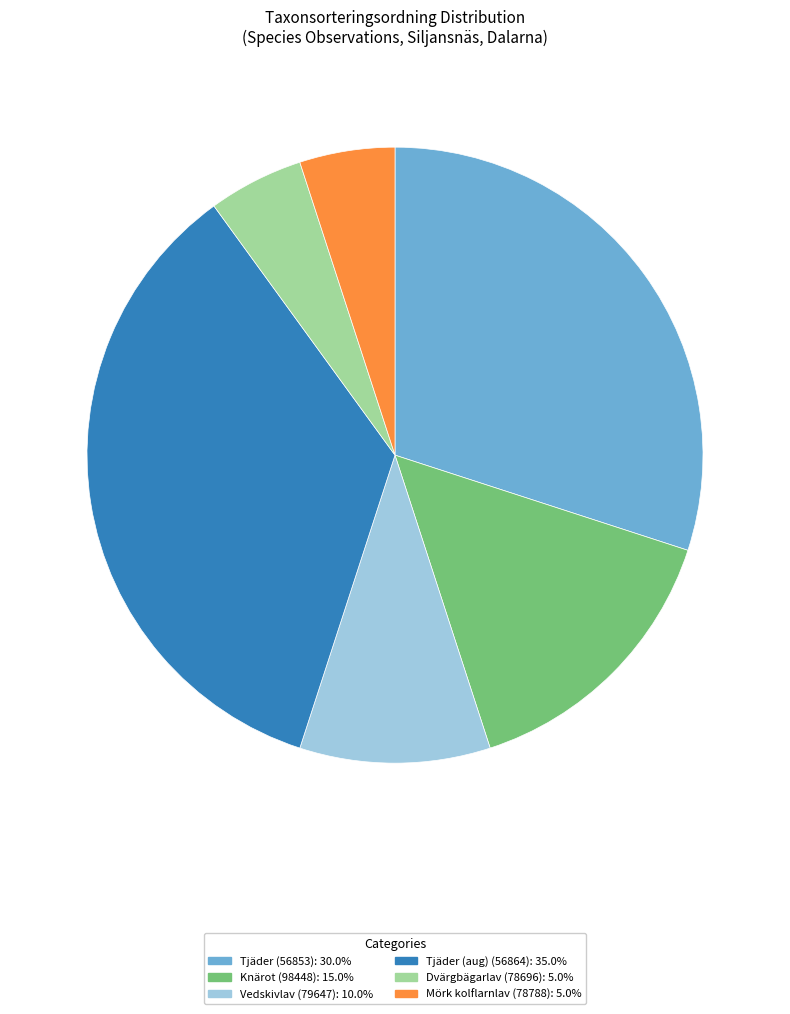

Is there a majority slice in this chart?

No